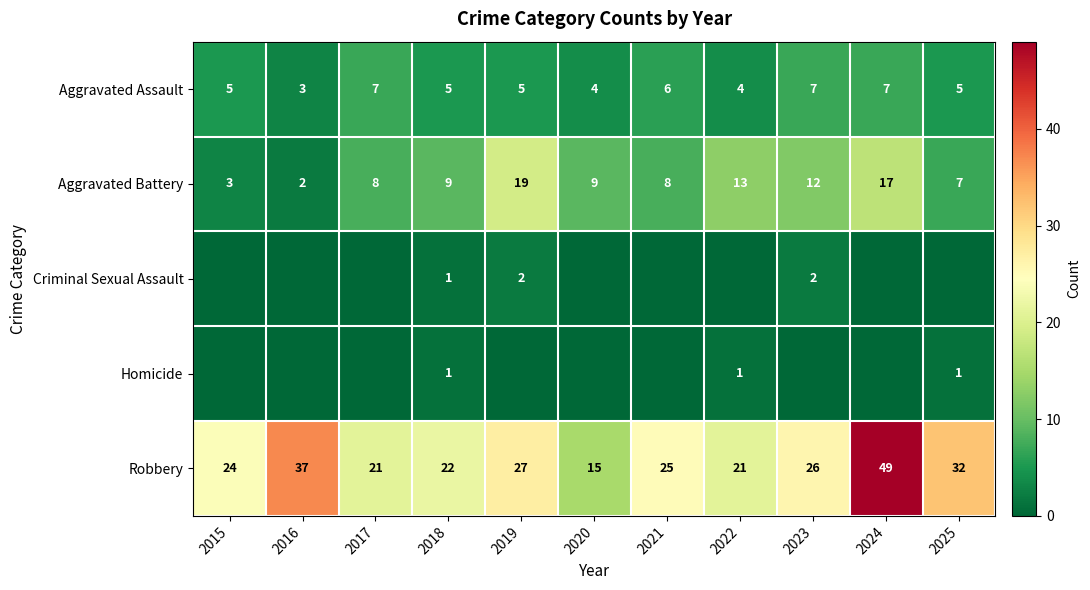

Is the value of Aggravated Assault at 2025 greater than the value of Aggravated Battery at 2025?

No